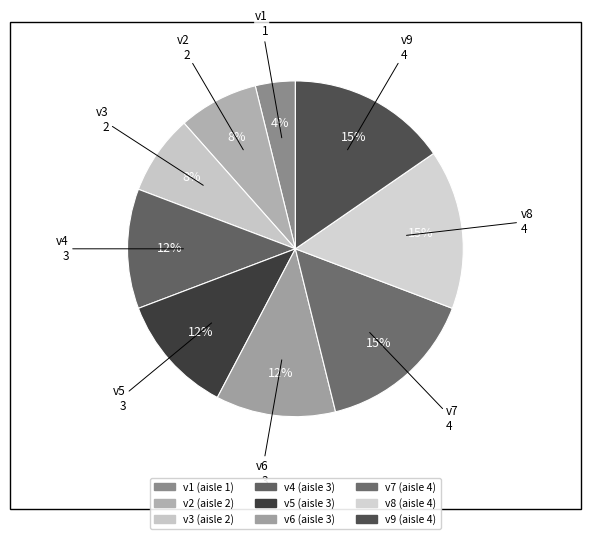

Is there any slice that represents more than half of the pie?

No